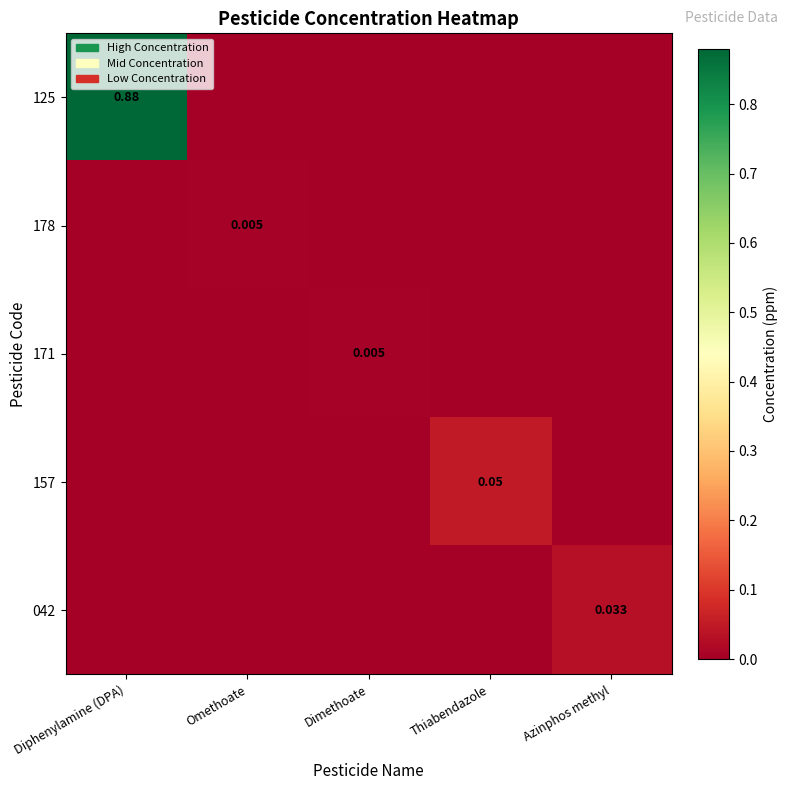

Is it true that 125 equals 0.0 at Thiabendazole?

True